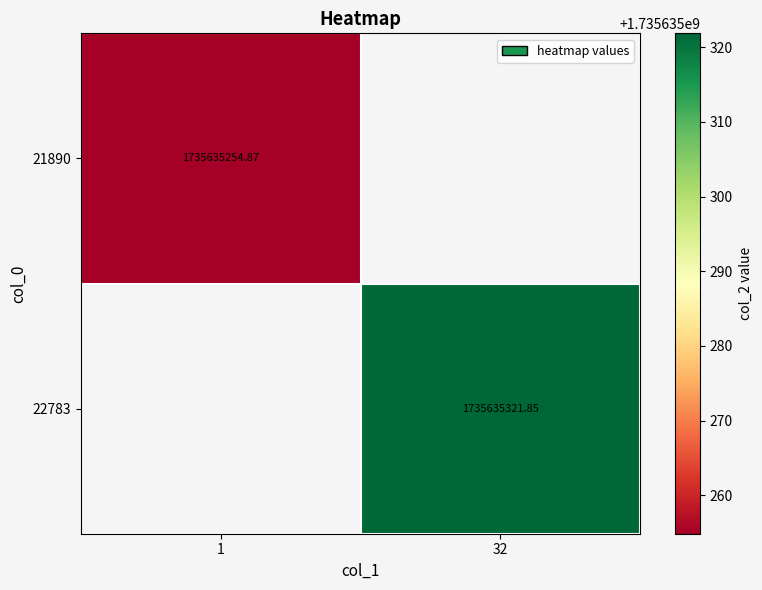

Where does the 22783 series first go above 1735635321?

32